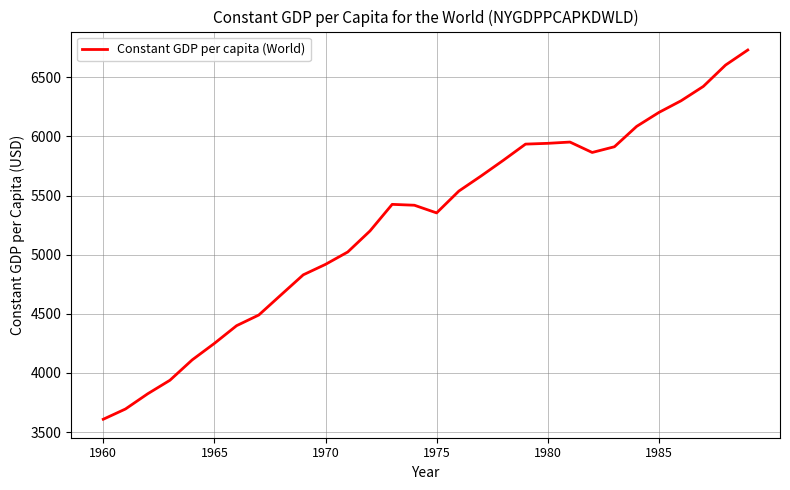

What is the greatest value displayed?

6731.1